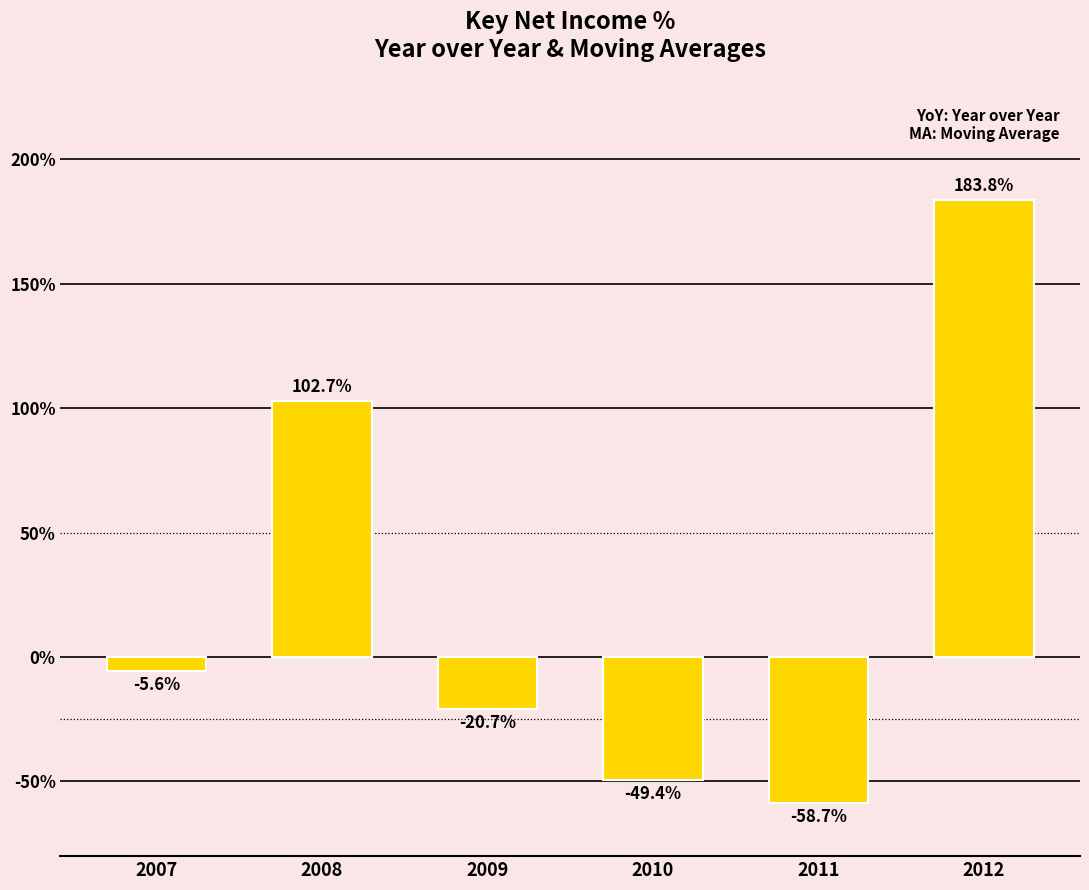

What is the sum of all values?

152.1